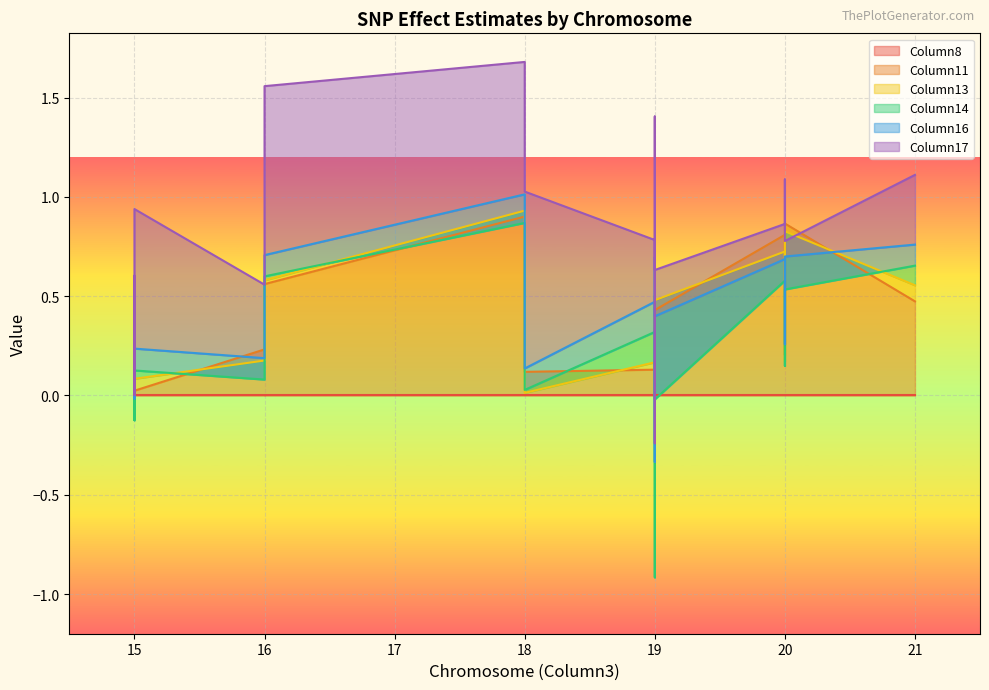

Does the chart display data point markers on the line(s)?

No